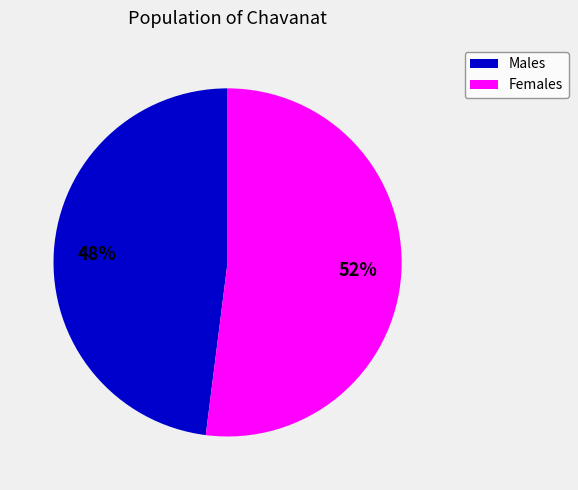

Which has a higher value, Males or Females?

Females